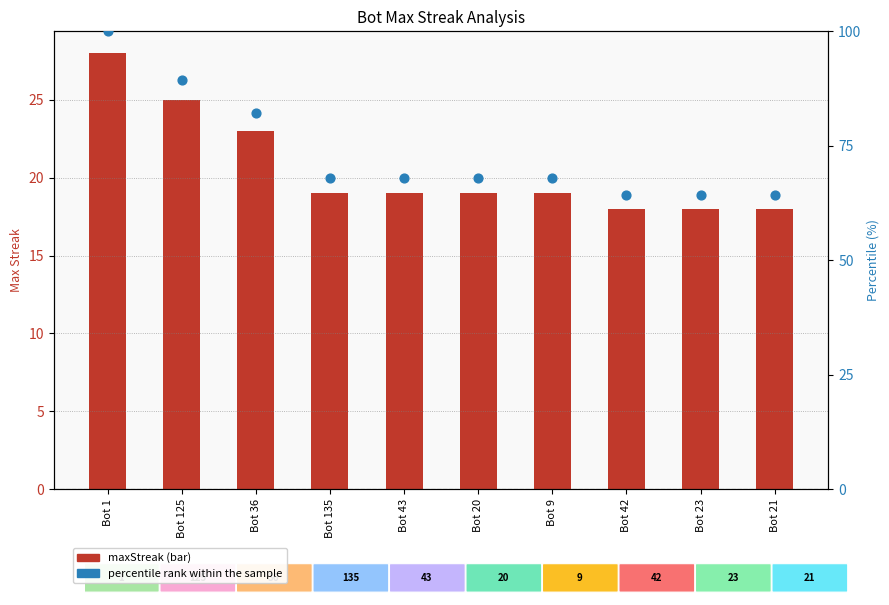

At how many categories does at least one series exceed 52?

10